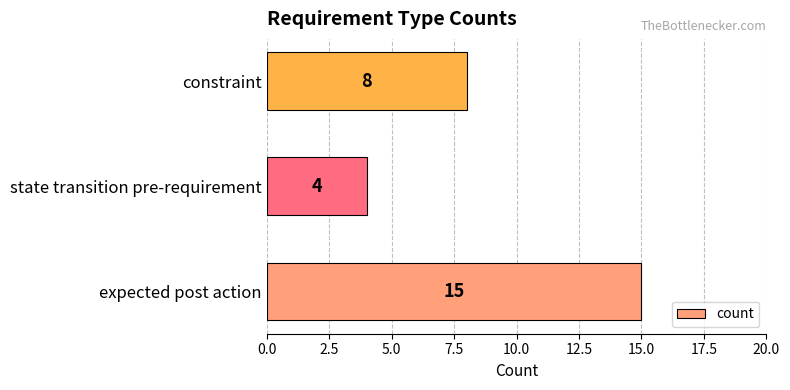

Is it true that the value at state transition pre-requirement is 4?

True